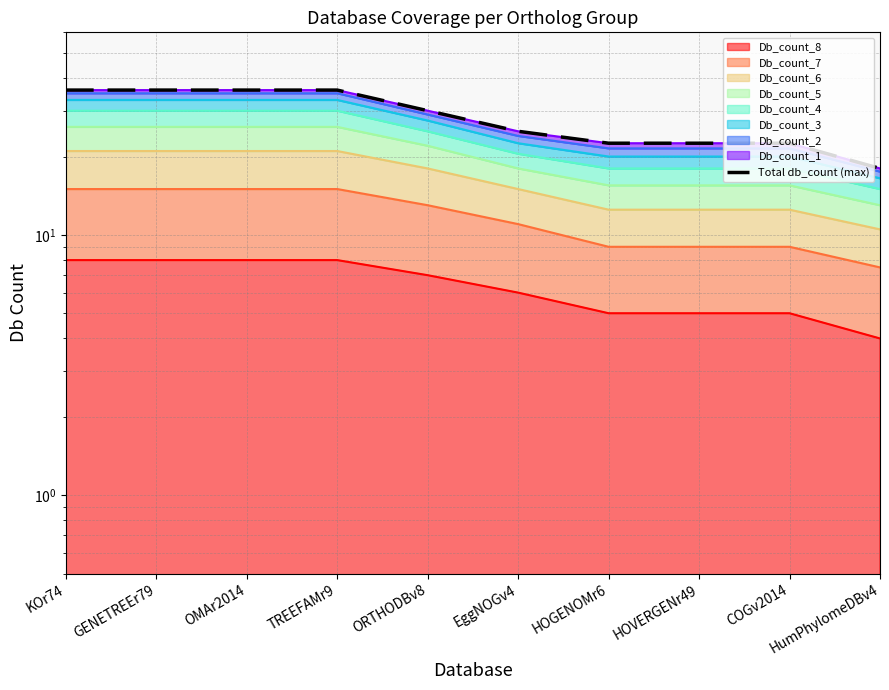

Reading left to right, extract all data points from this chart.

KOr74=36.0	GENETREEr79=36.0	OMAr2014=36.0	TREEFAMr9=36.0	ORTHODBv8=30.0	EggNOGv4=25.0	HOGENOMr6=22.5	HOVERGENr49=22.5	COGv2014=22.5	HumPhylomeDBv4=18.0